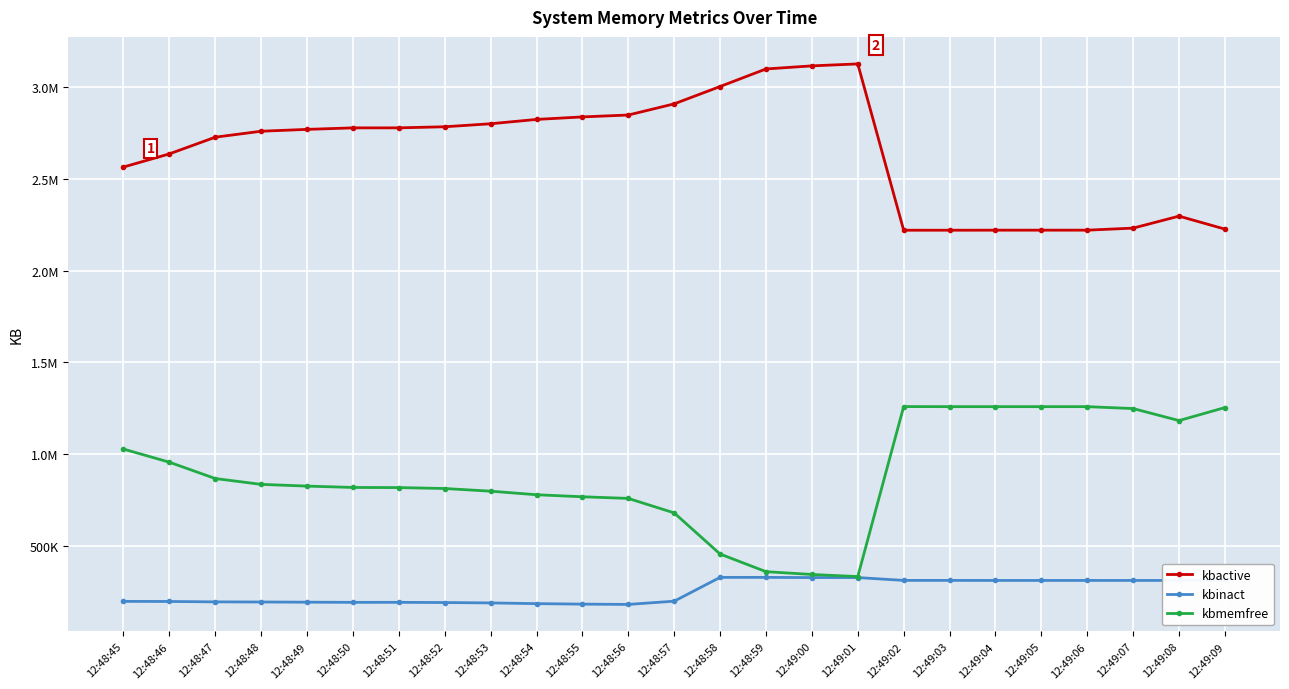

Is this an area chart (filled region under the line)?

No